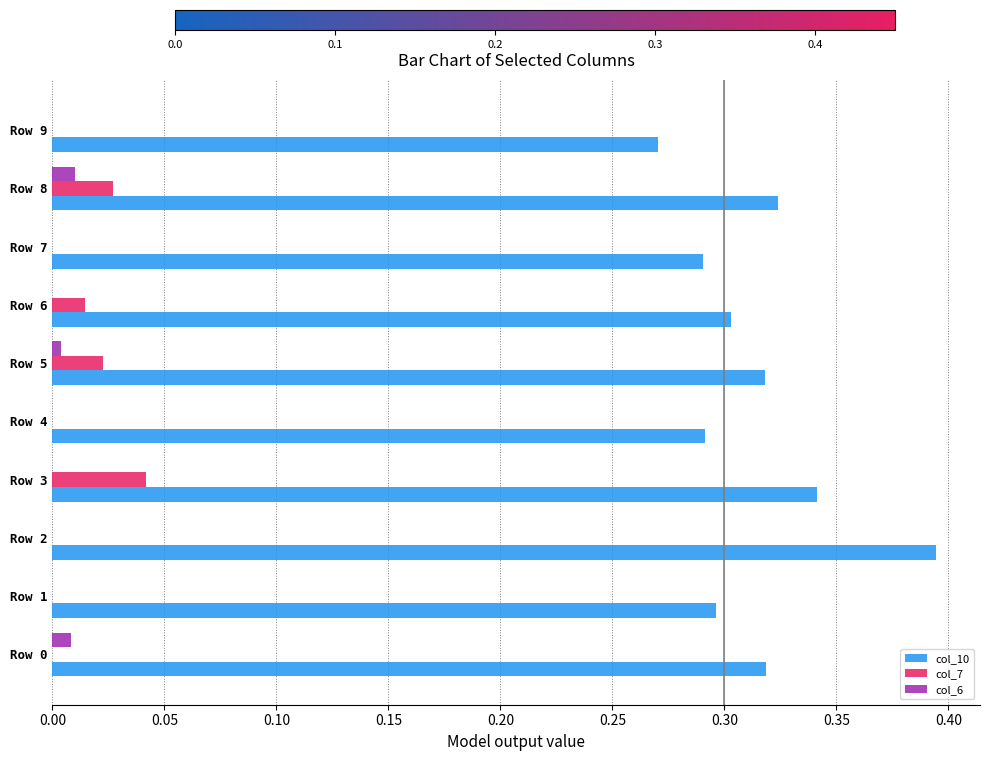

Is it true that col_10 equals 0.2 at Row 3?

False